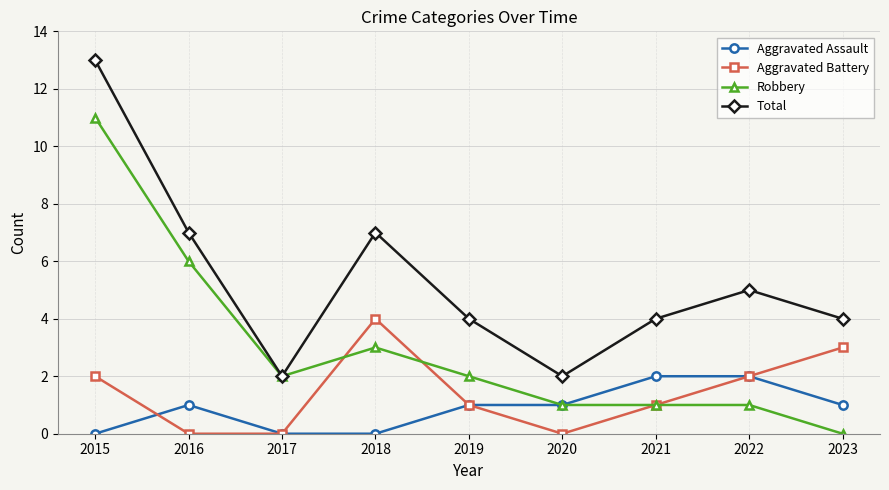

True or false: Total and Aggravated Battery intersect in this chart.

False